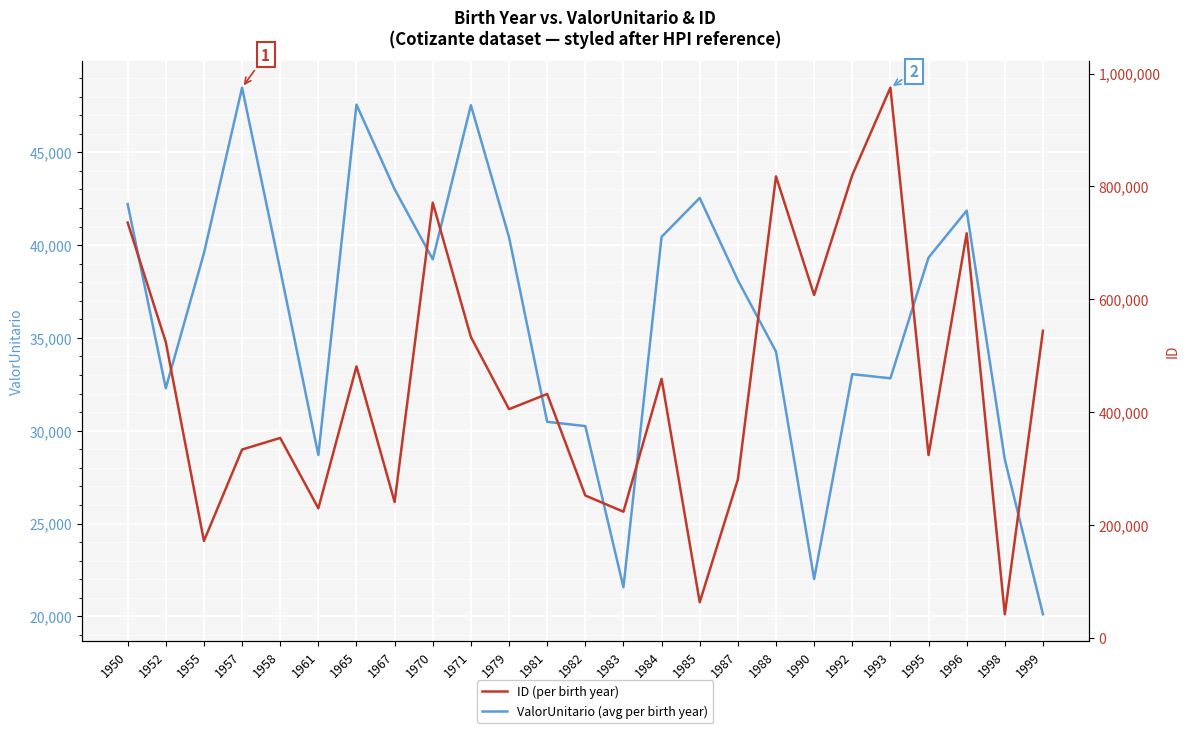

At which category is the sum across all series the highest?

1993